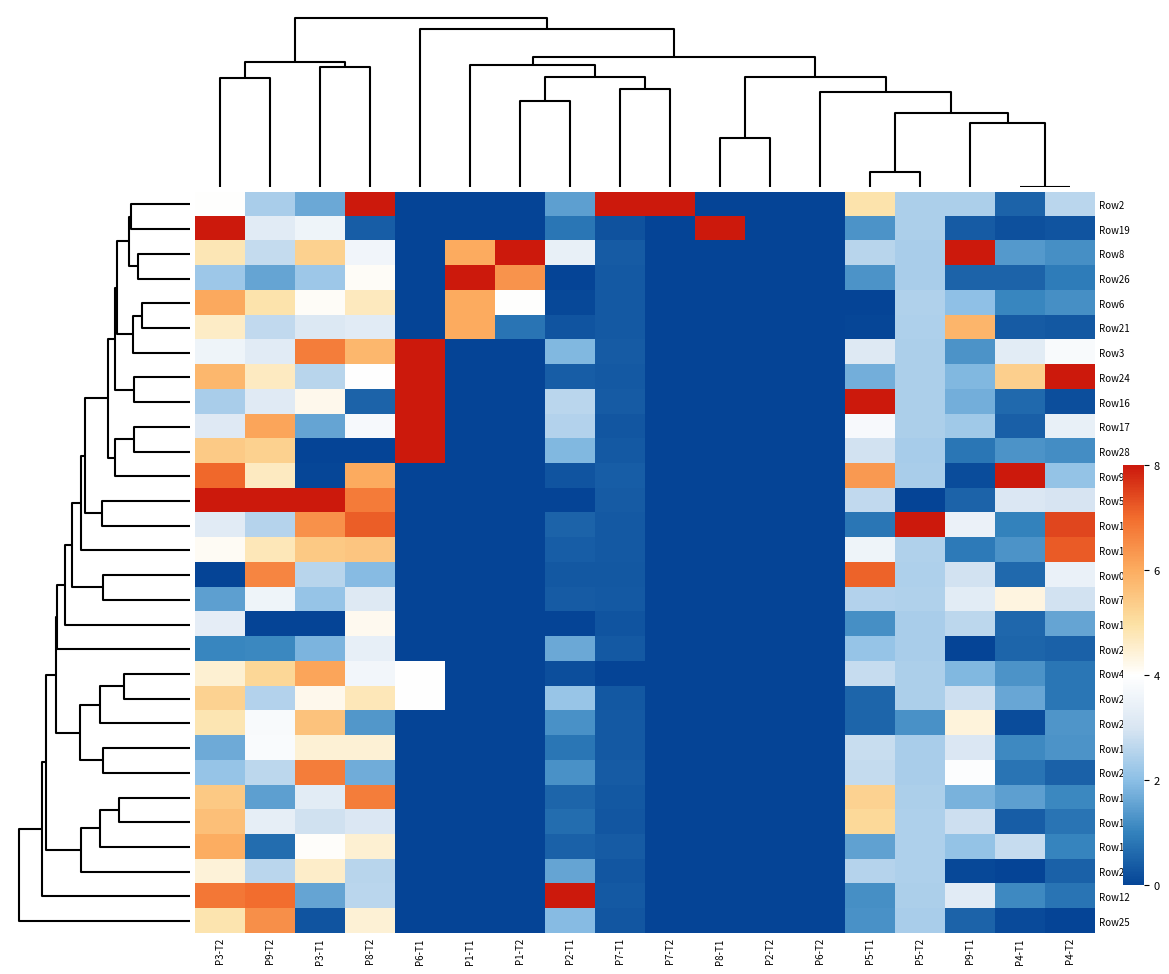

At how many categories does at least one series exceed 1?

16